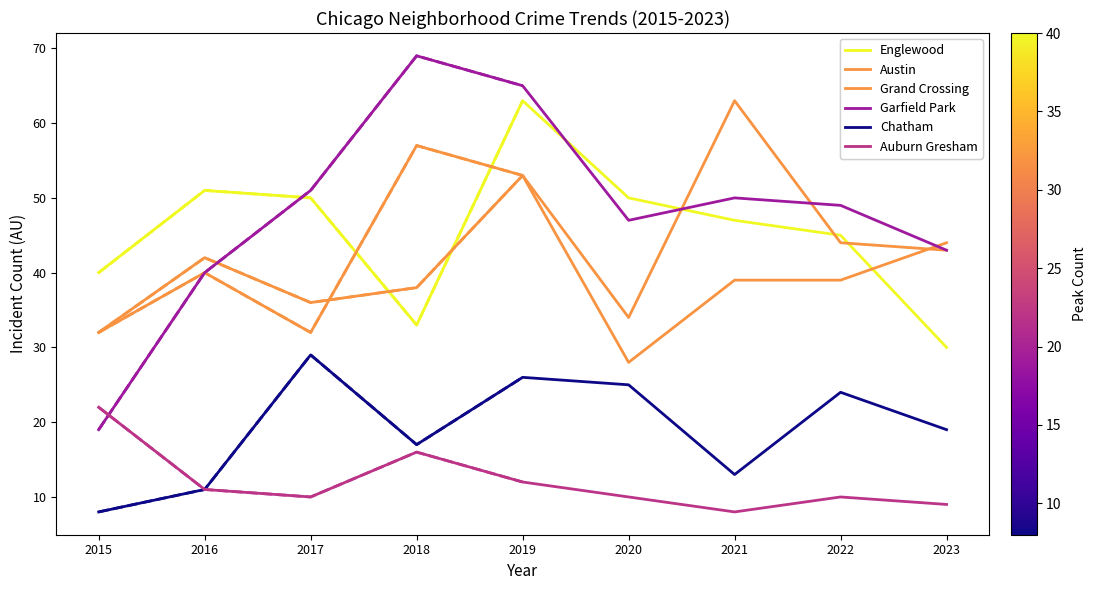

How many interior local valleys does the Grand Crossing series have?

2